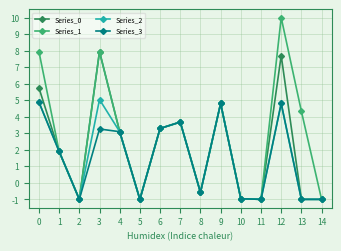

In Series_1, how many points are higher than both neighbors (excluding endpoints)?

4